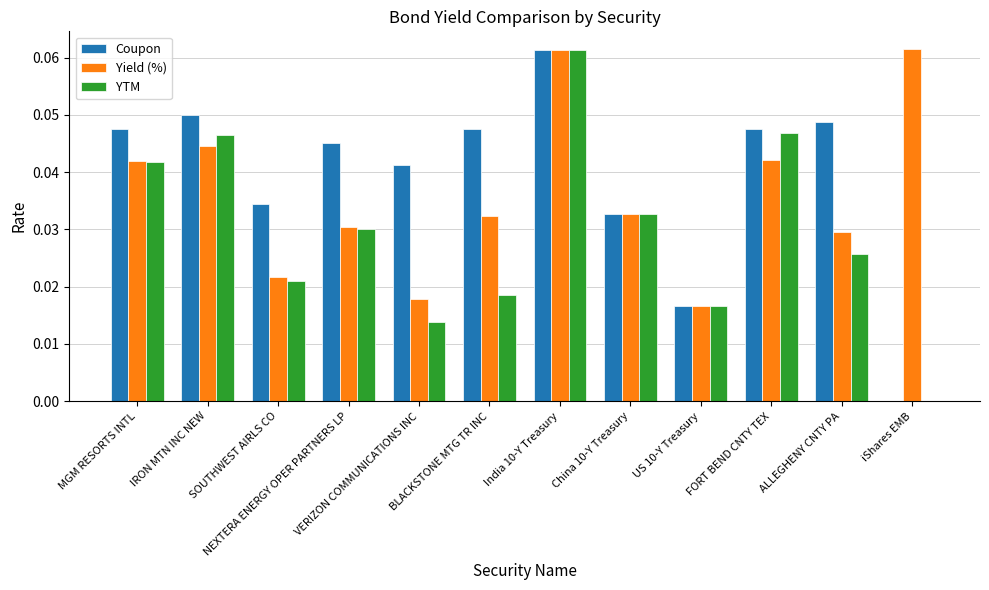

What is the sum of all Yield (%) values?

0.4